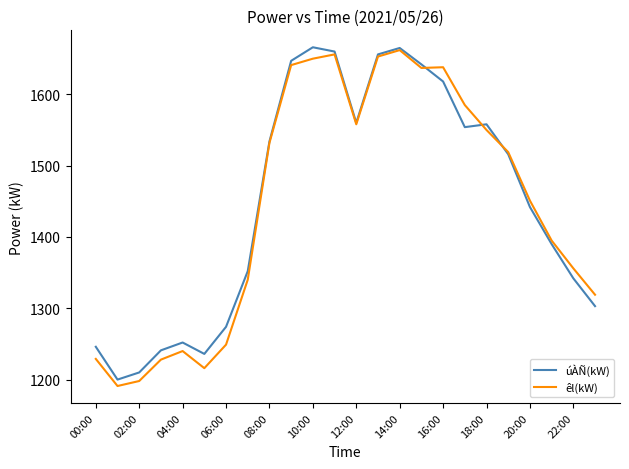

What is the difference between the second highest and minimum values in the úÀÑ(kW) series?

465